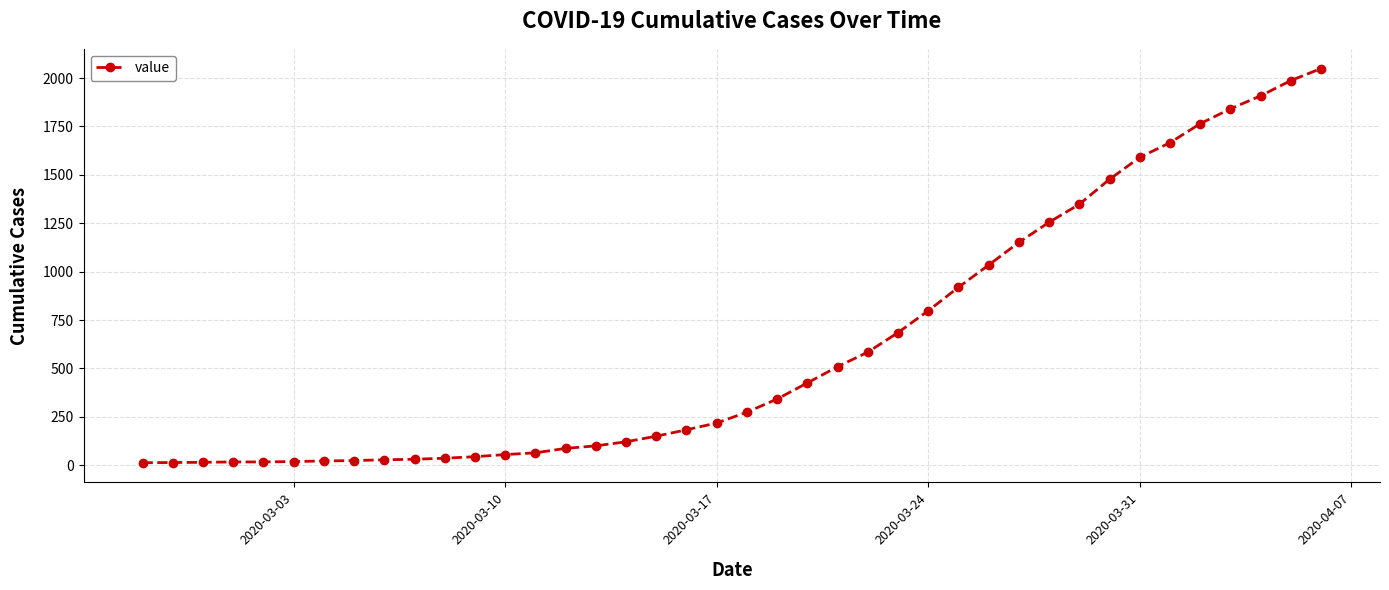

What is the sum of all values?

24864